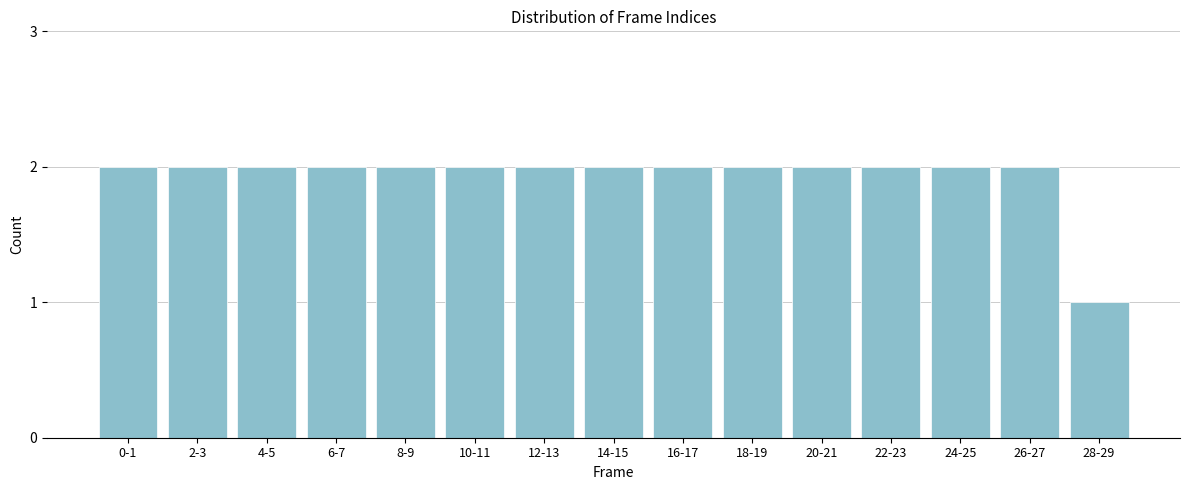

Reading left to right, what are all the values shown in this chart?

2	2	2	2	2	2	2	2	2	2	2	2	2	2	1